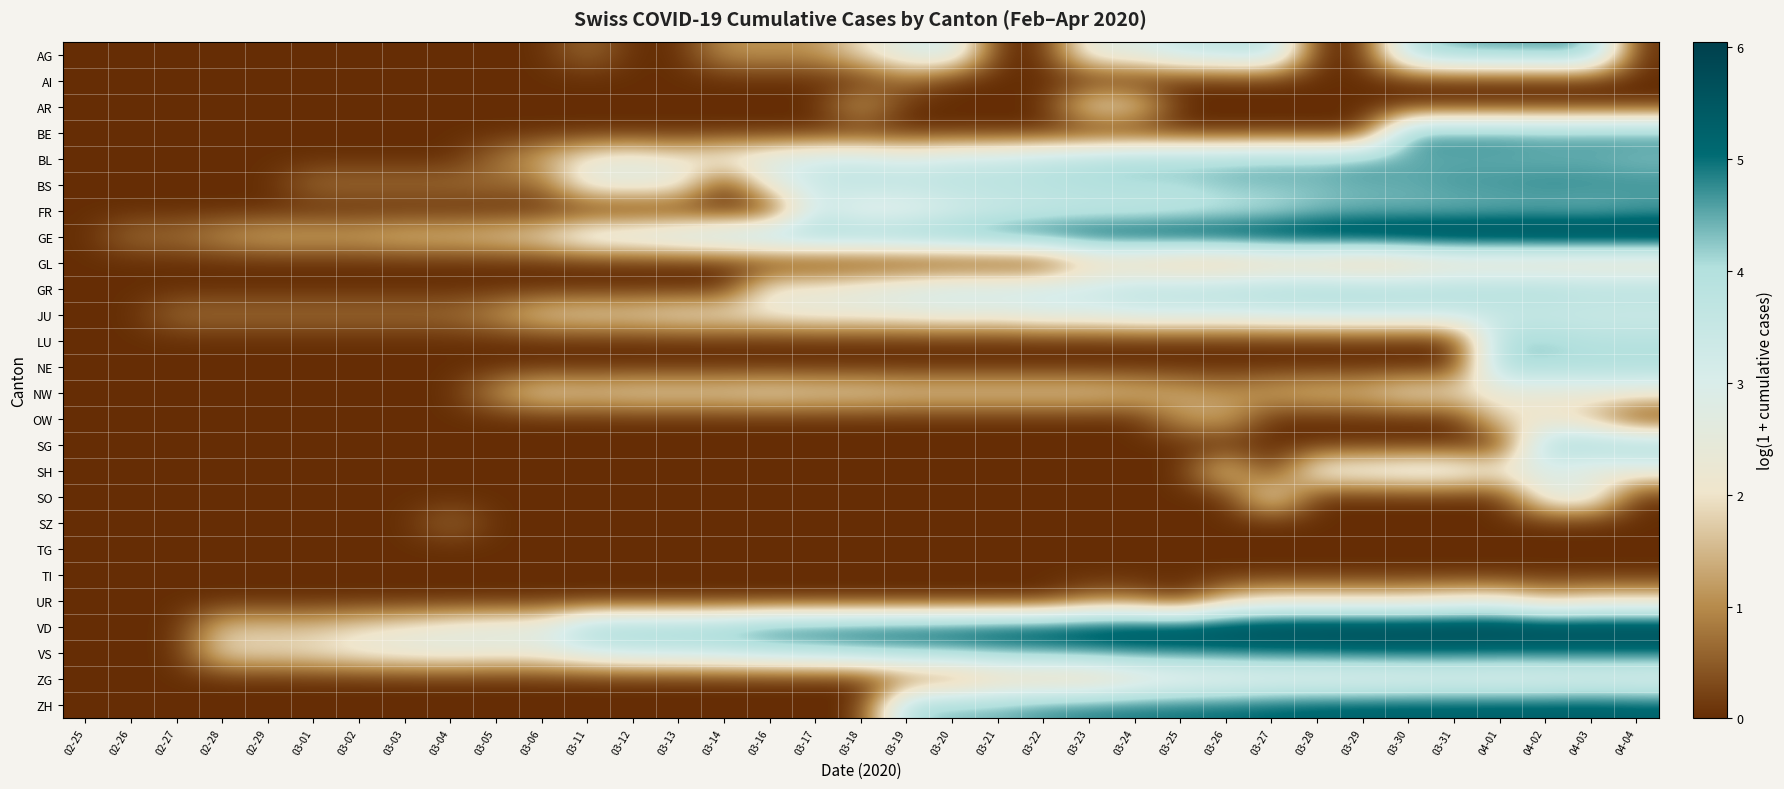

What is the spread (max minus min) of values at 04-03?

6.1